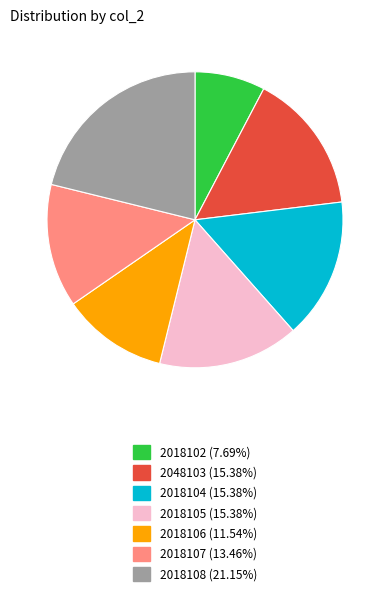

Does 2018104 represent more than half of the total?

No